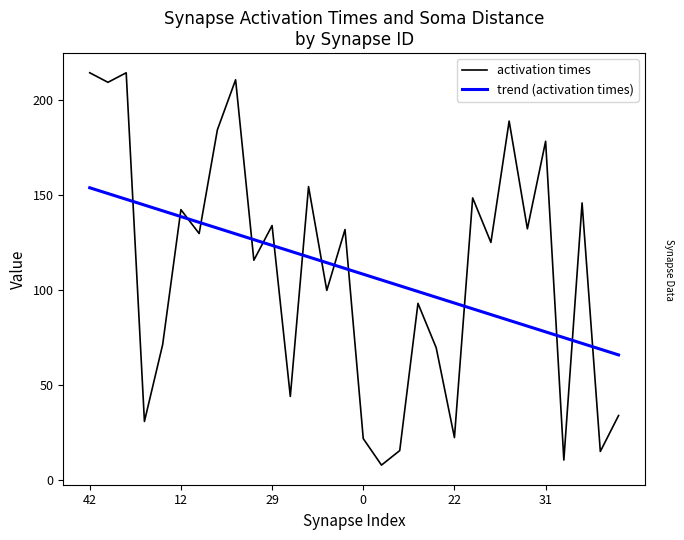

What is the minimum value shown in the chart?

7.9